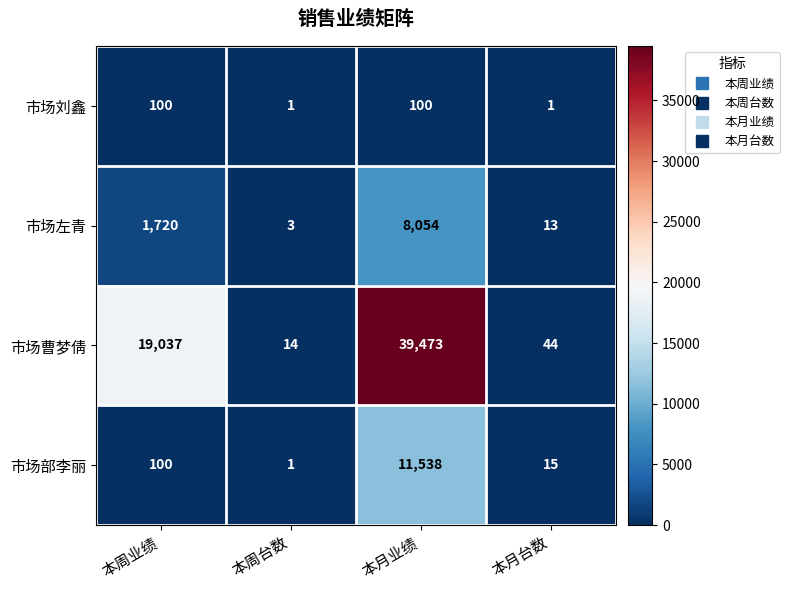

What is the greatest value displayed?

39473